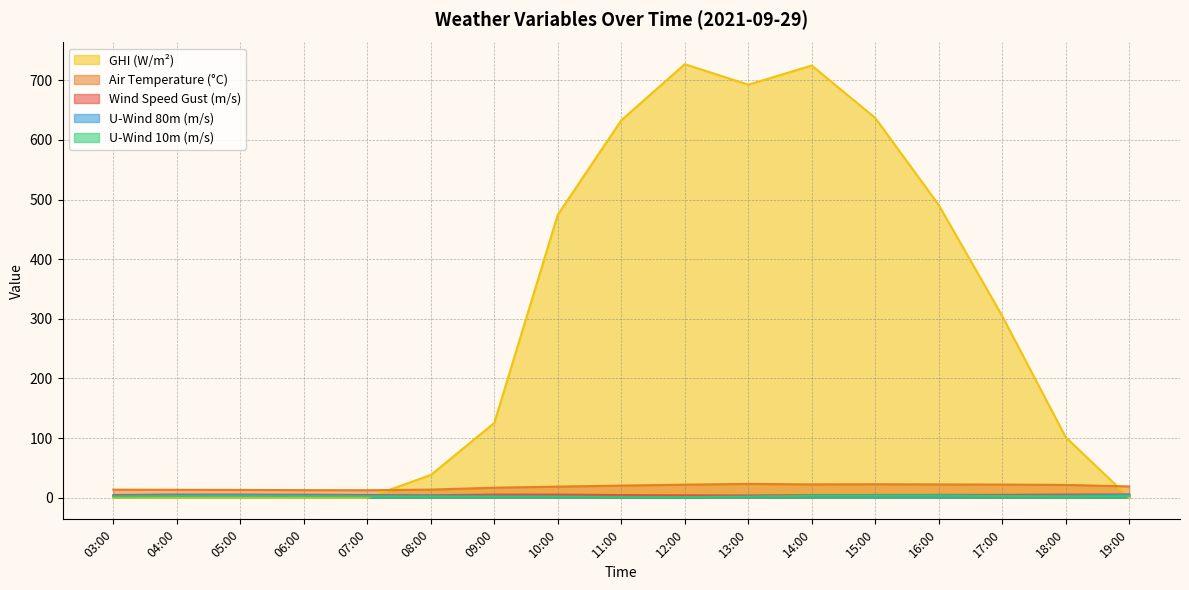

What is the label of the 12th point from the right?

08:00